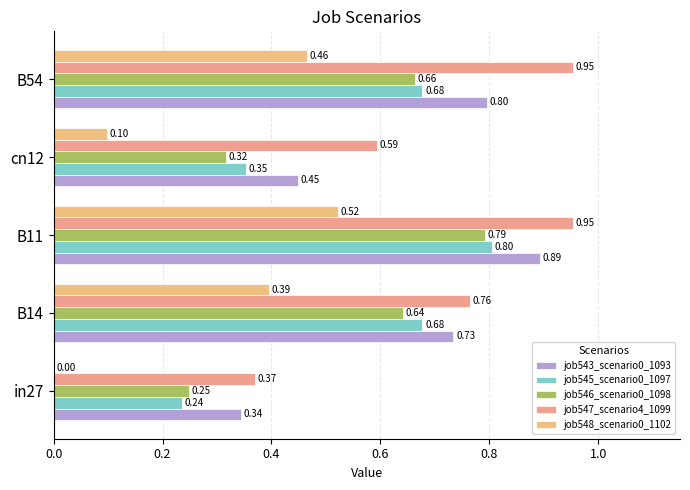

How many data points in job548_scenario0_1102 are above 0?

4